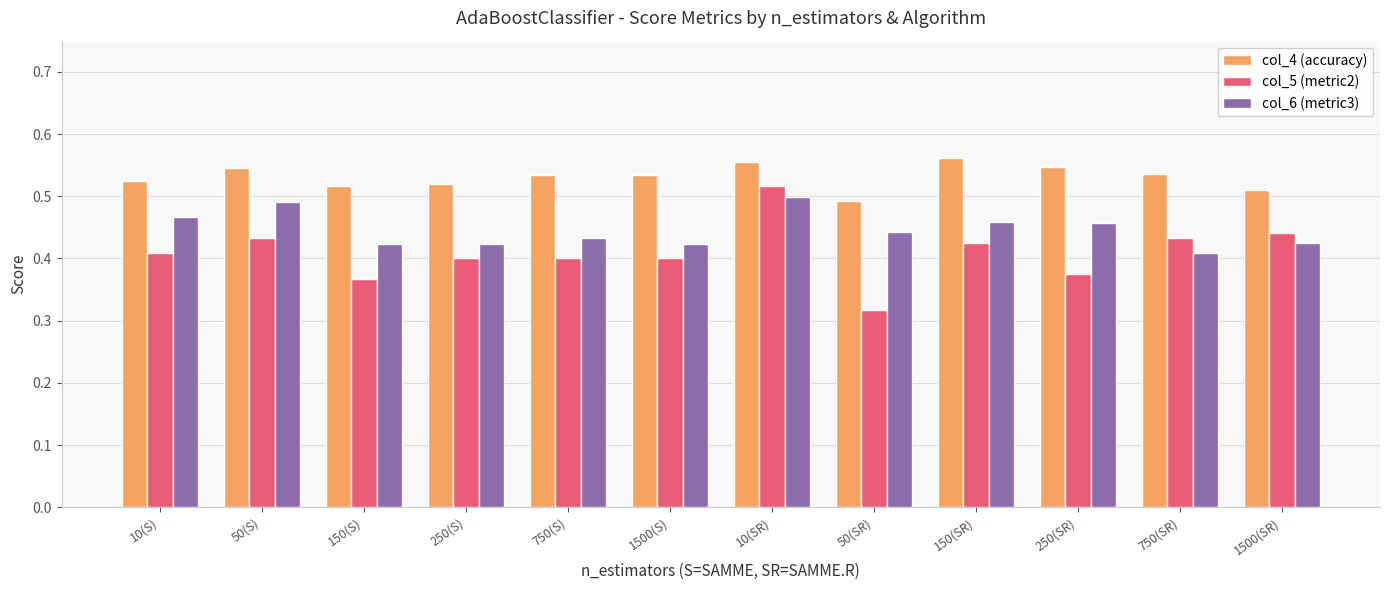

Which label corresponds to the smallest value in the chart?

50(SR)